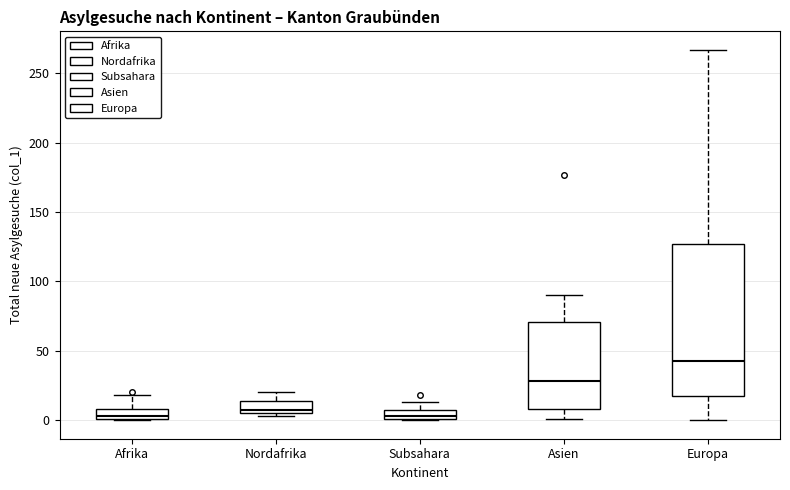

Where does the lower whisker of the box for Europa end on the y-axis? The values are not printed on the chart, so give them approximately, as read against the axis.

0